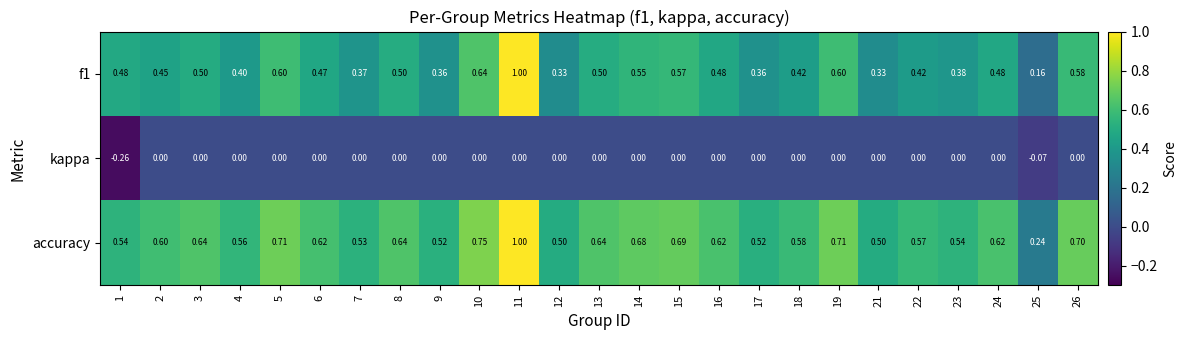

Between 7 and 16, which series saw the biggest shift?

f1